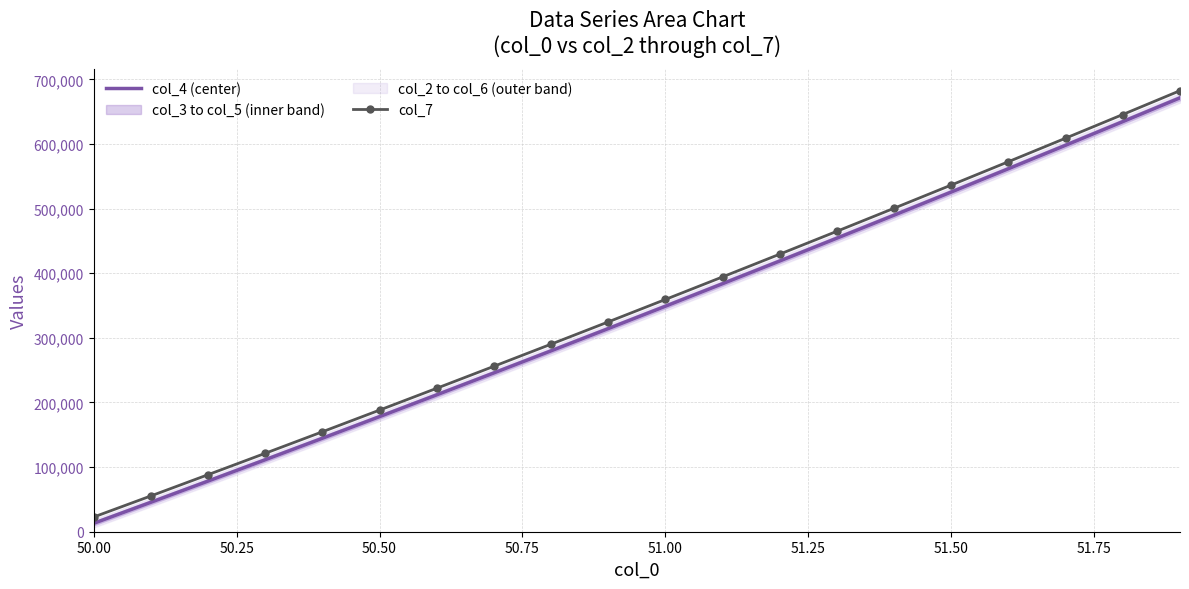

True or false: col_4 (center) and col_7 cross at least once.

False